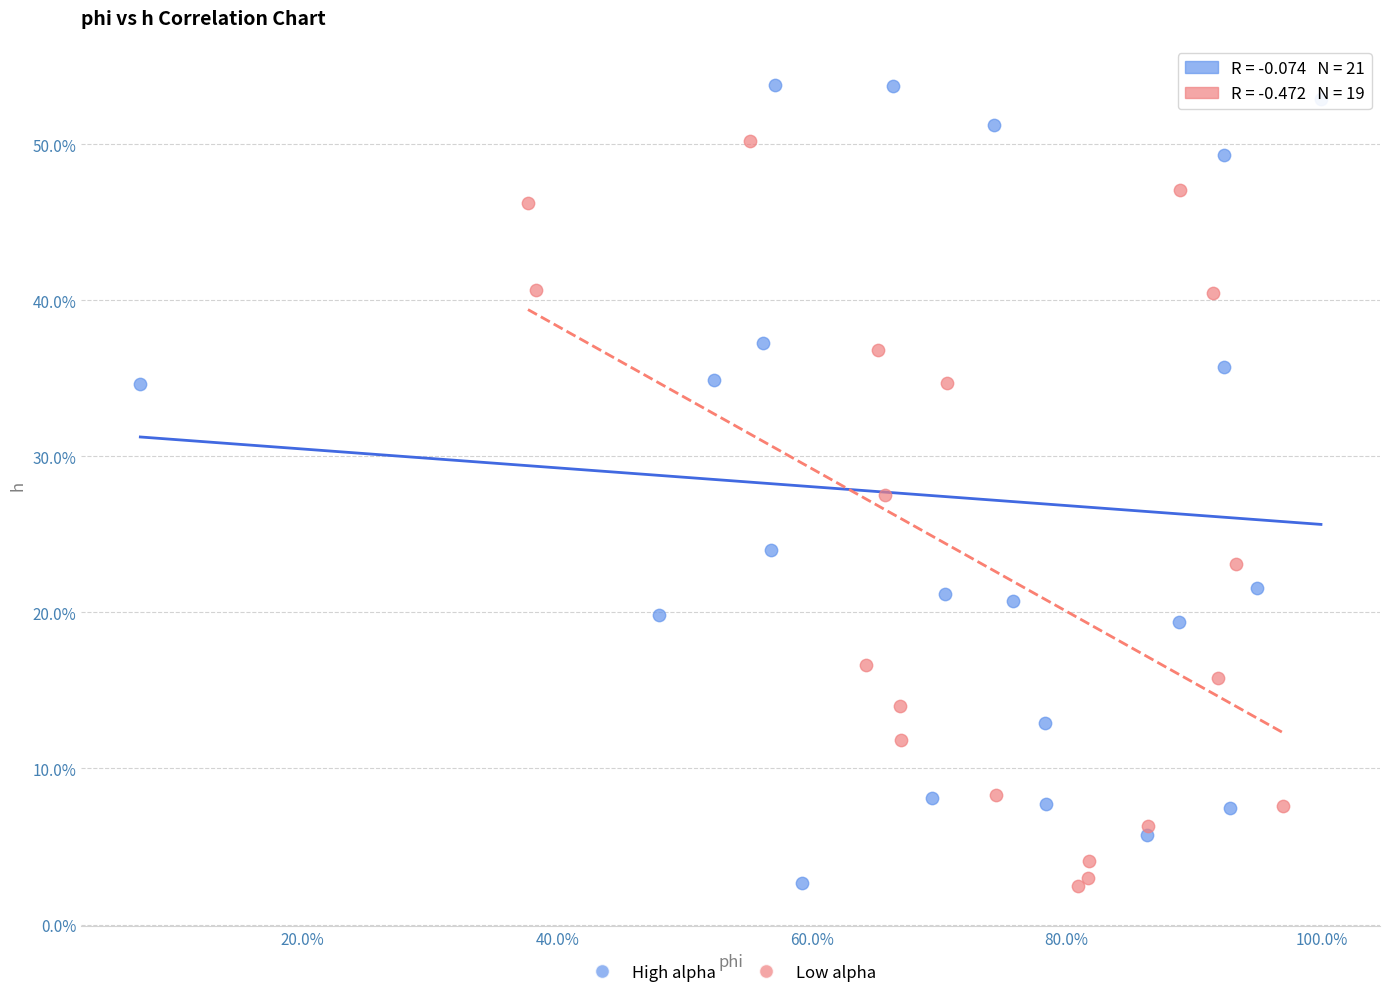

What are all the series names shown in the legend?

High alpha, Low alpha